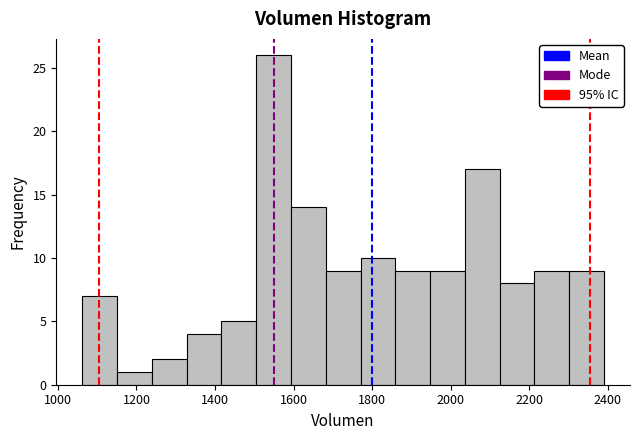

Reading left to right, list every bar in this chart as the range it spans on the x-axis followed by its height. Neither the bar edges nor the heights are printed on the chart, so give them approximately, as read against the axes.

1060 to 1160: 7
1160 to 1240: 1
1240 to 1320: 2
1320 to 1420: 4
1420 to 1500: 5
1500 to 1600: 26
1600 to 1680: 14
1680 to 1780: 9
1780 to 1860: 10
1860 to 1940: 9
1940 to 2040: 9
2040 to 2120: 17
2120 to 2220: 8
2220 to 2300: 9
2300 to 2400: 9